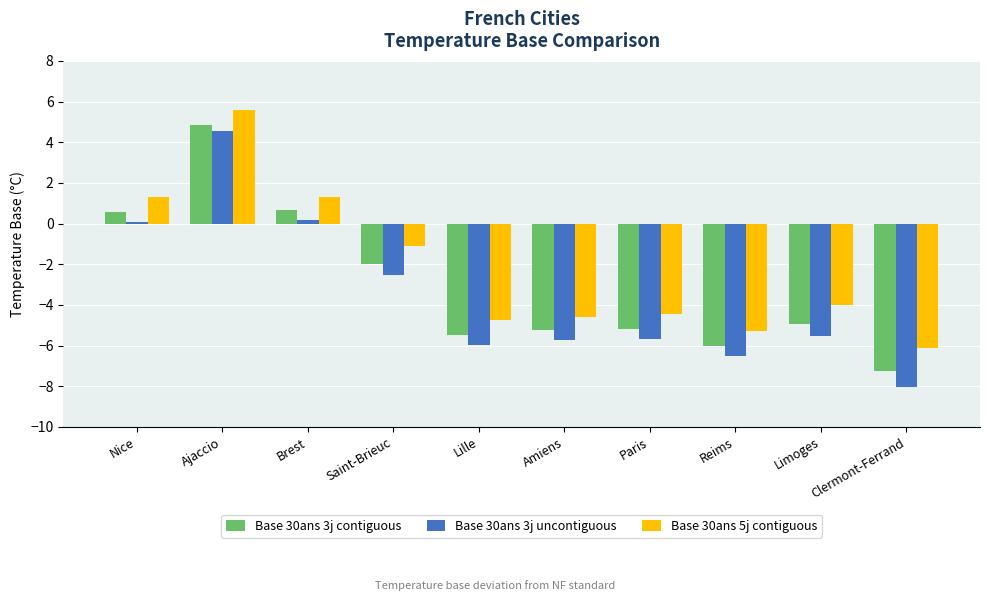

Is it true that Base 30ans 3j uncontiguous equals -5.7 at Paris?

True